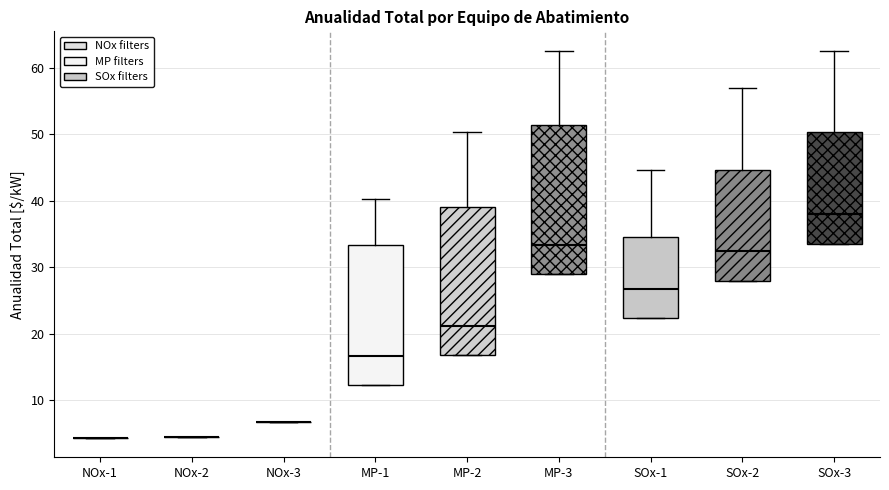

Where is the lower edge of the box for MP-1 on the y-axis? The values are not printed on the chart, so give them approximately, as read against the axis.

12